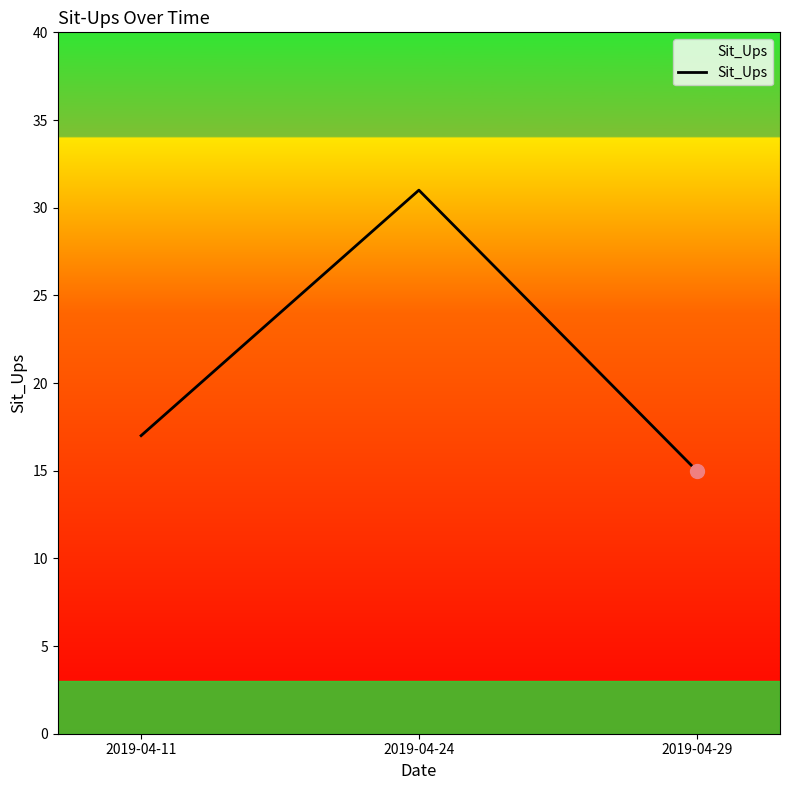

Between 2019-04-11 and 2019-04-29, which is larger?

2019-04-11